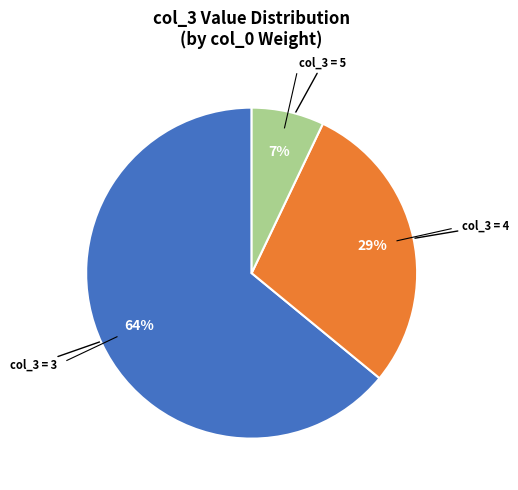

Count the number of slices in the pie.

3